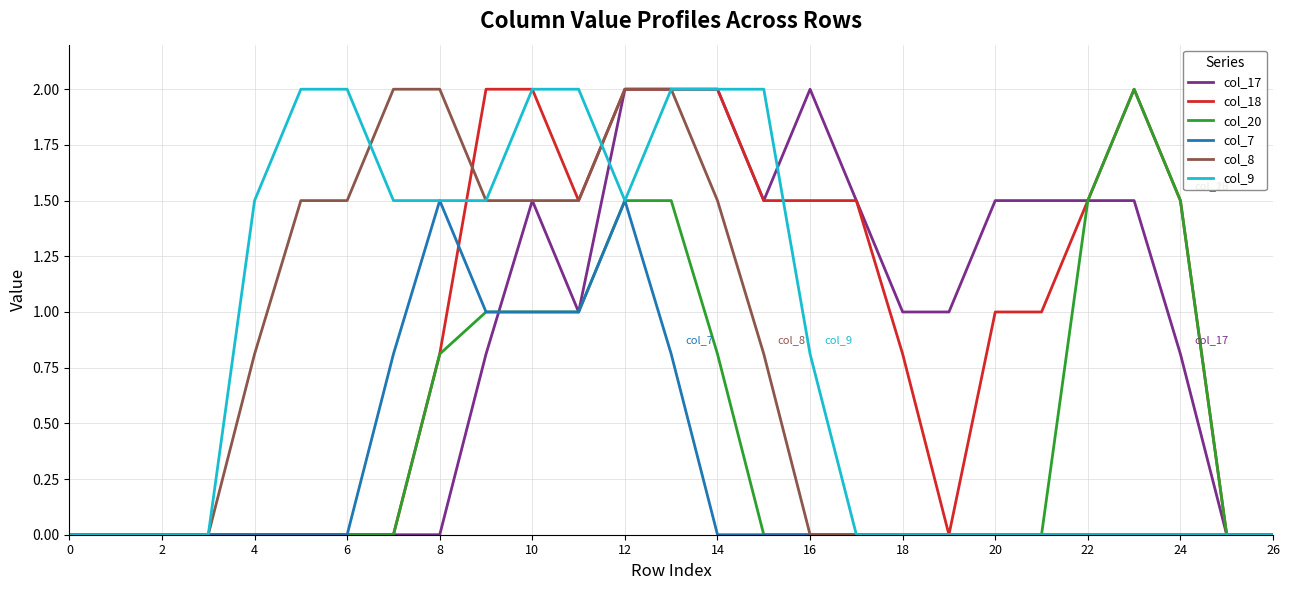

What is the sum of all col_20 values?

12.6